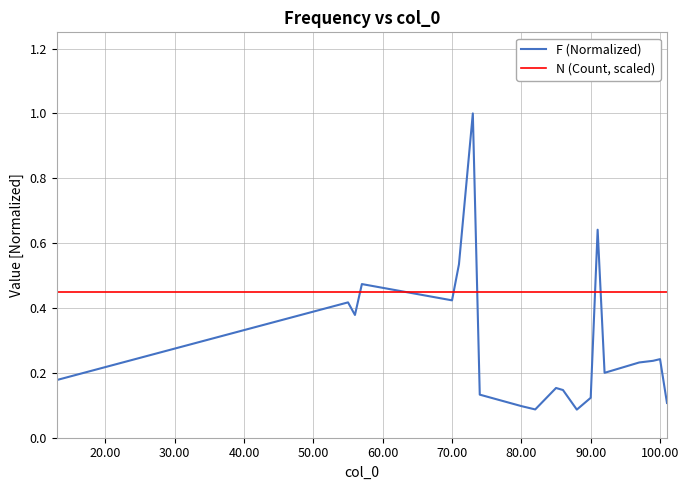

Is this an area chart (filled region under the line)?

No